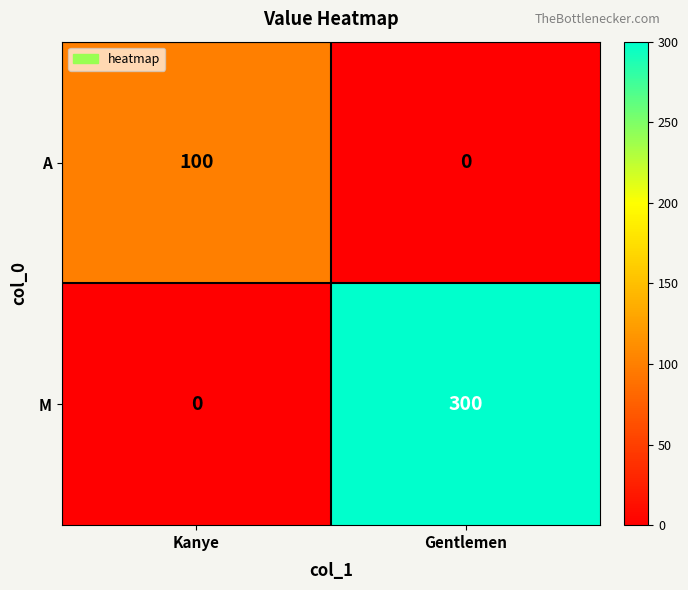

What is the difference between the M values at Kanye and Gentlemen?

300